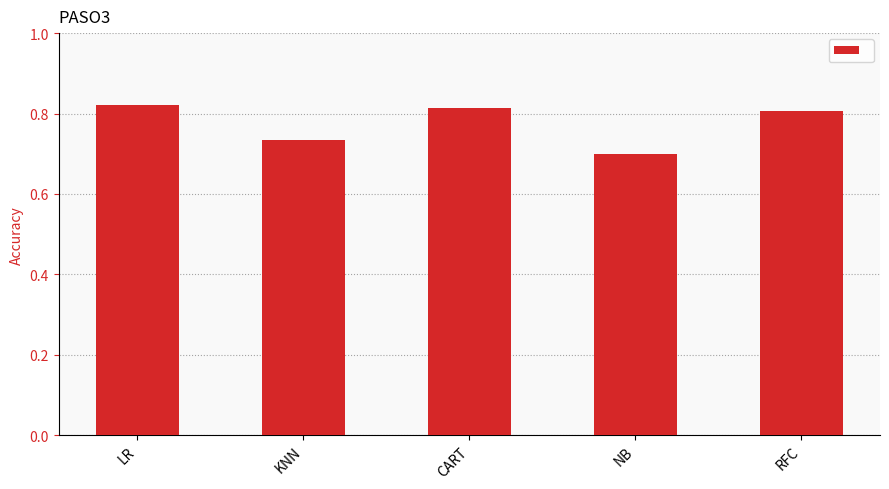

What position from the left is NB?

4